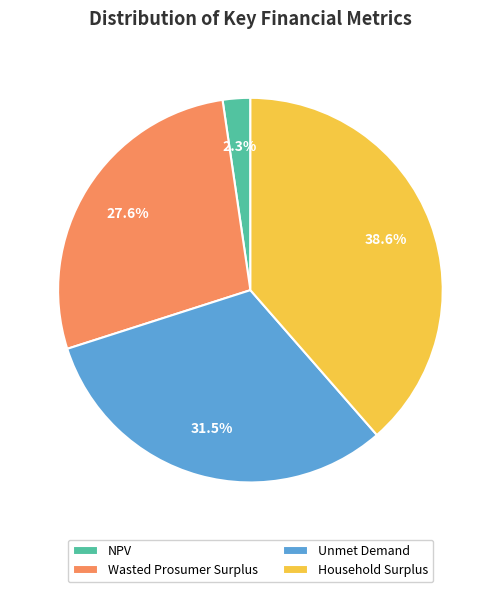

Is there a majority slice in this chart?

No